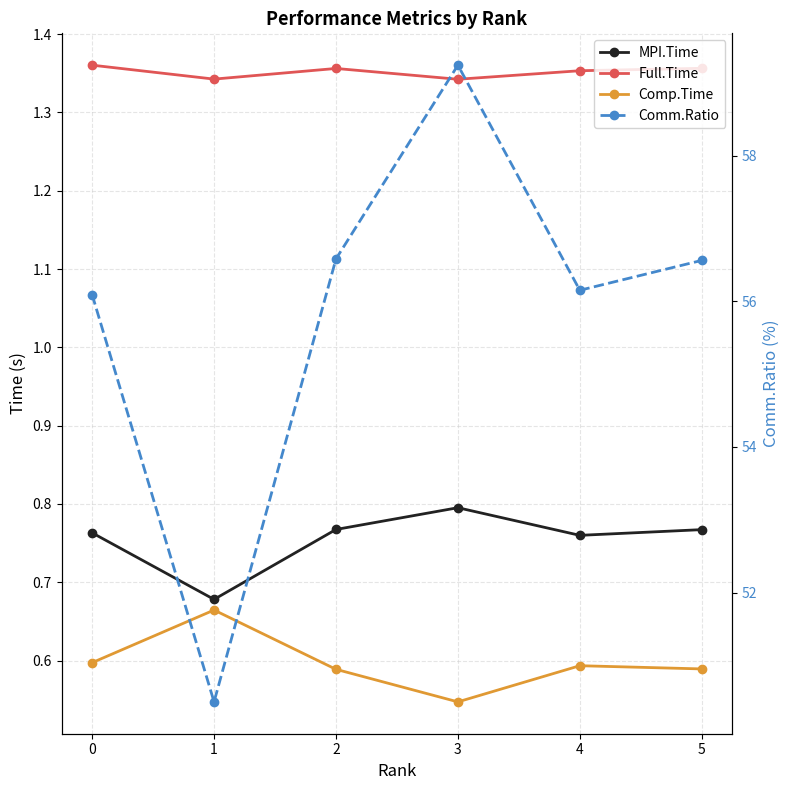

Which series has the widest spread of values?

Comm.Ratio